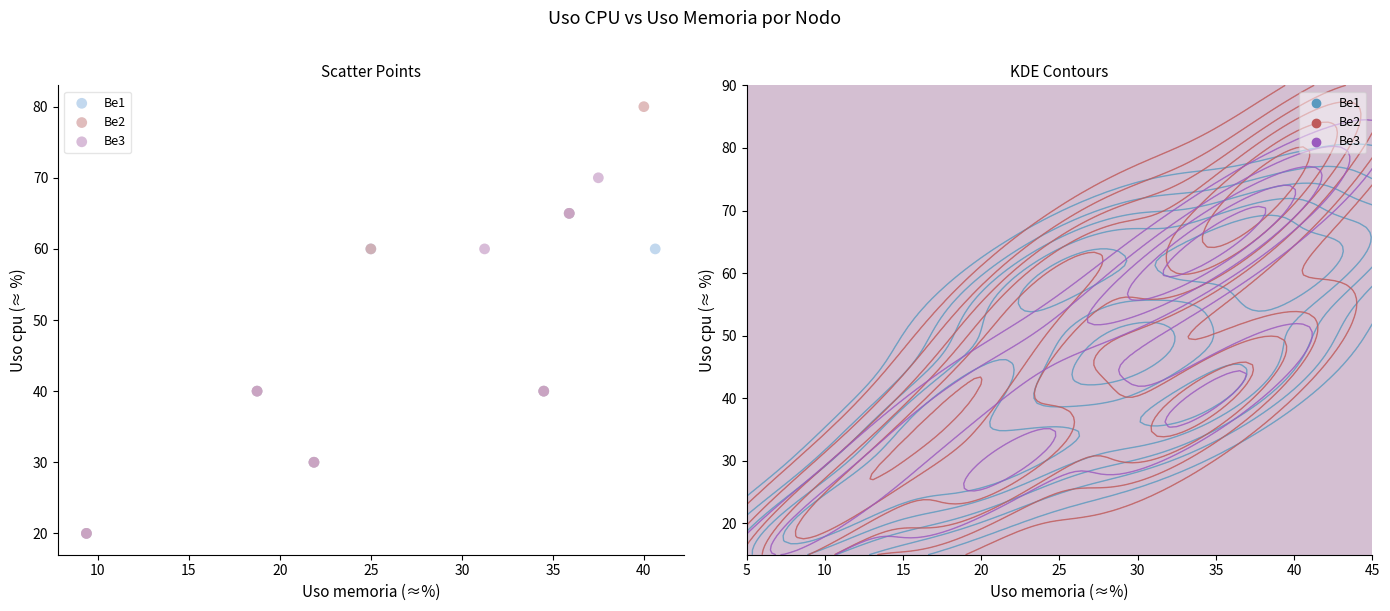

Which series contains the highest Y value?

Be2